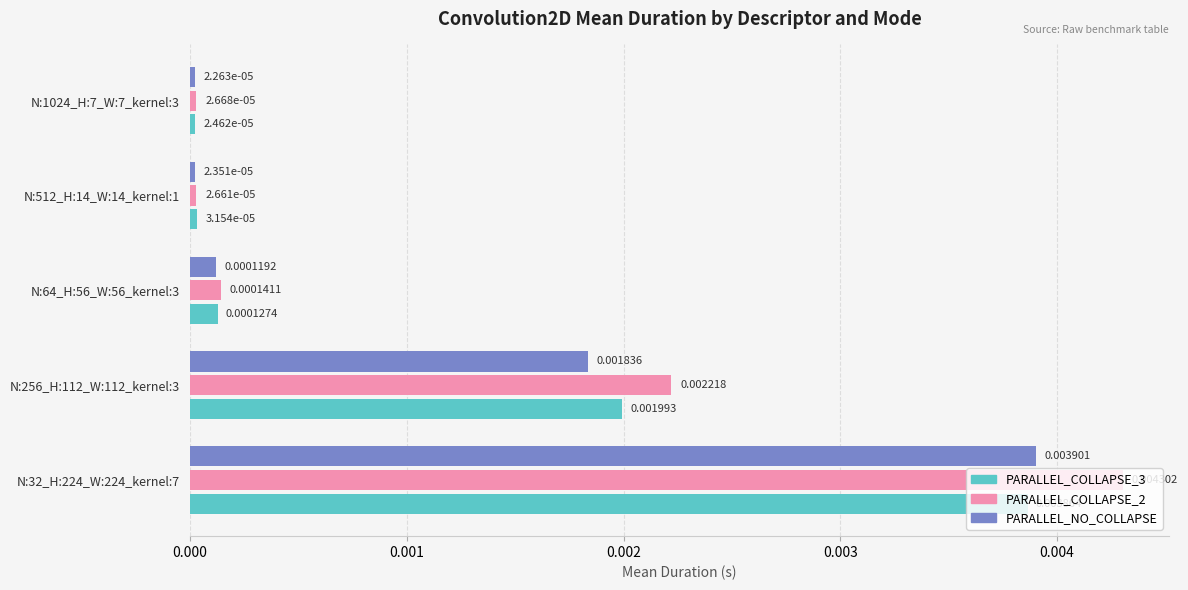

Which series has the largest total across all categories?

PARALLEL_COLLAPSE_2